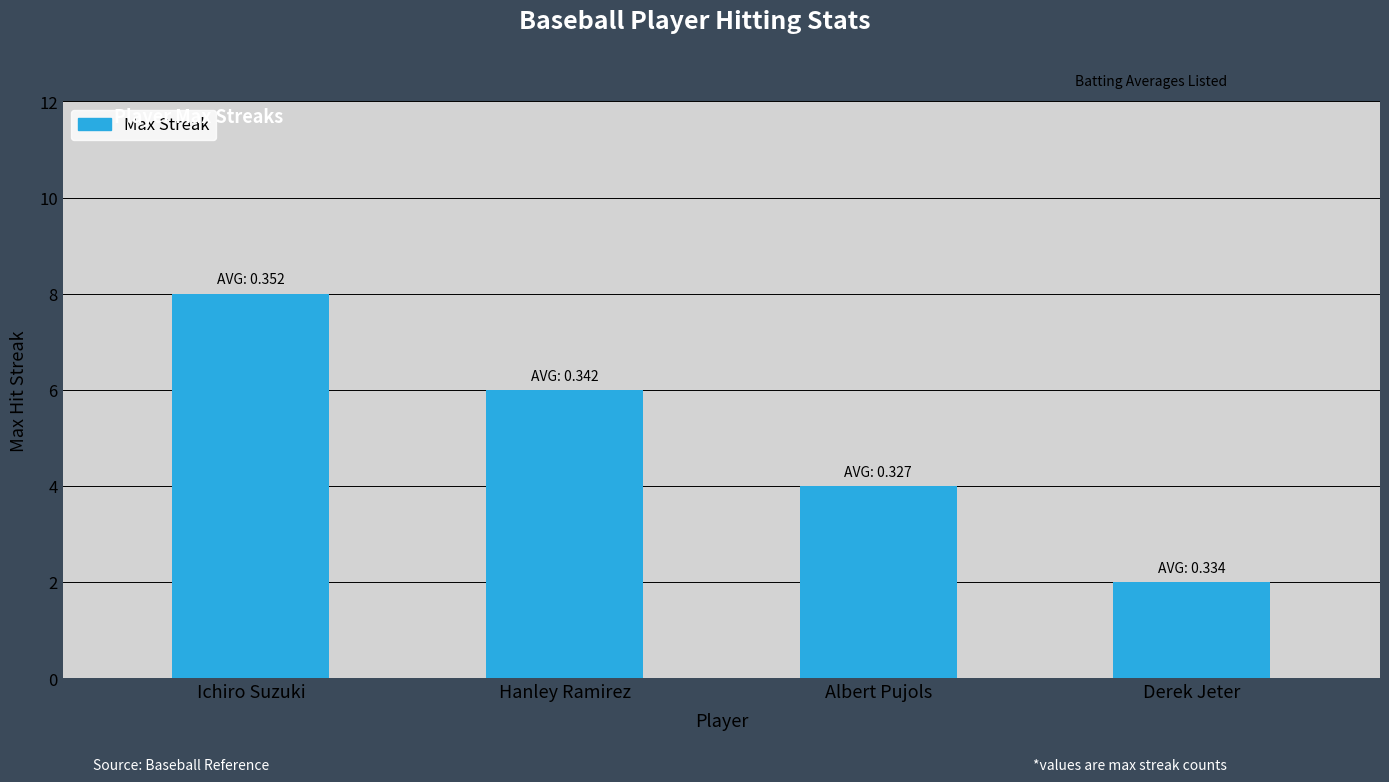

What is the smallest value displayed?

2